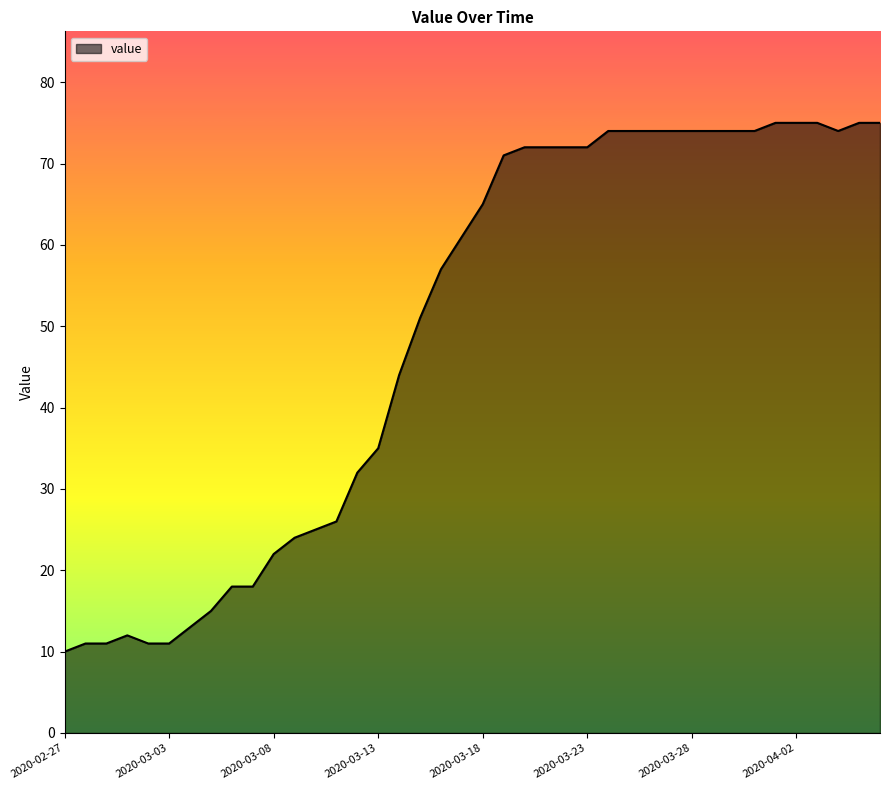

What is the maximum value shown in the chart?

75